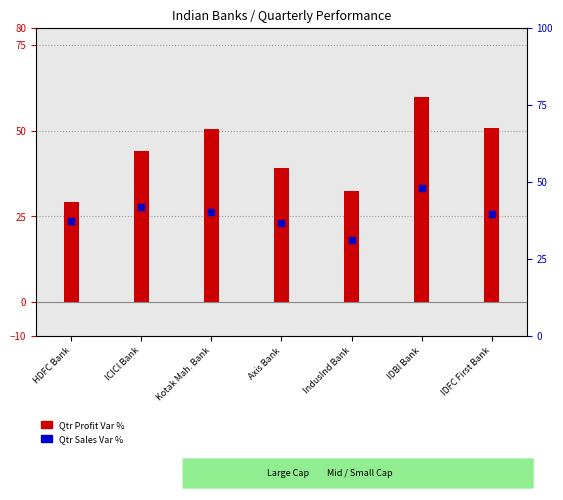

What is the total value across all series at IDBI Bank?

107.9